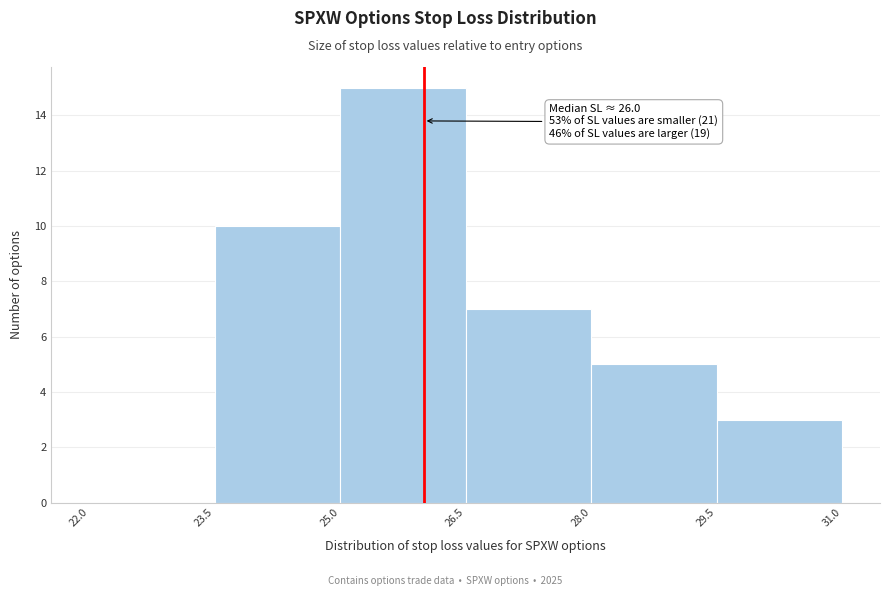

Over which range of the x-axis is the bar tallest?

25.0 to 26.5